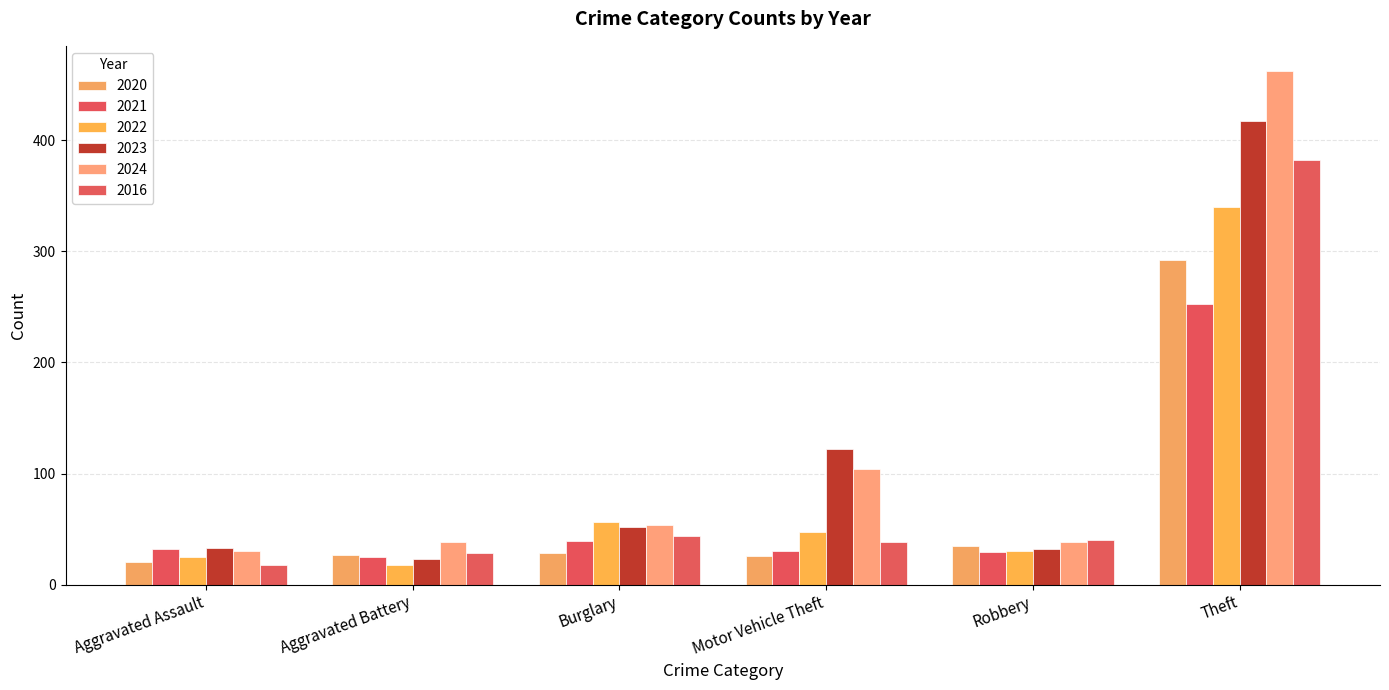

List the series in order of their peak value, highest first.

2024, 2023, 2016, 2022, 2020, 2021